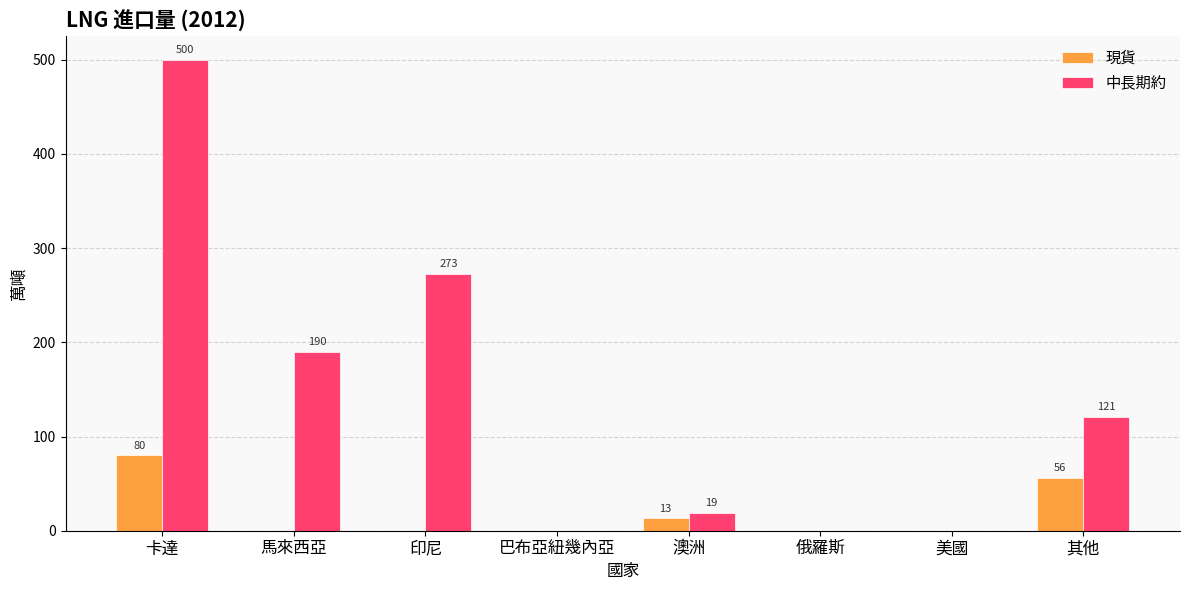

What are all the series names shown in the legend?

現貨, 中長期約